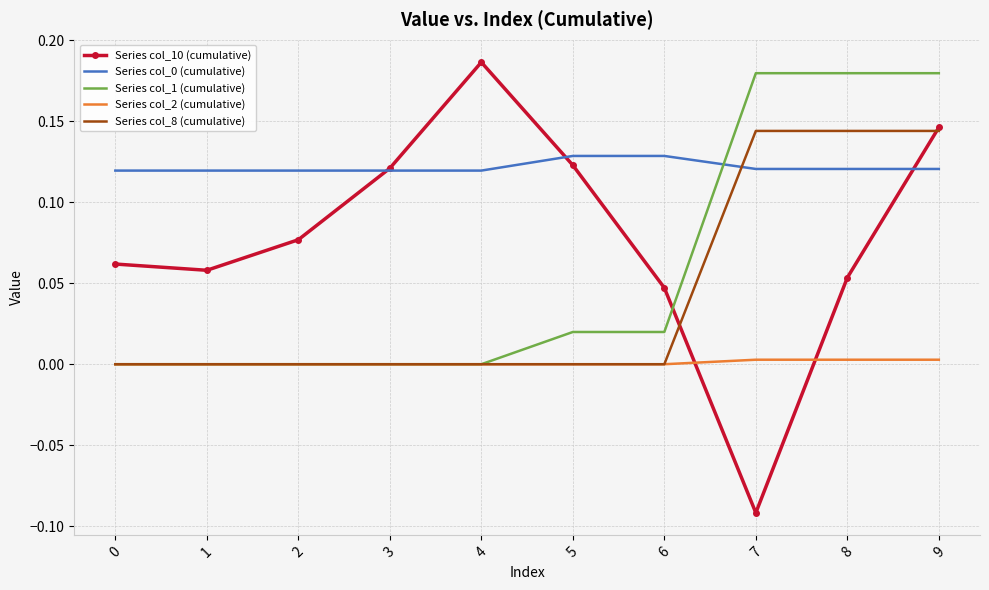

What is the sum of all Series col_8 (cumulative) values?

0.4